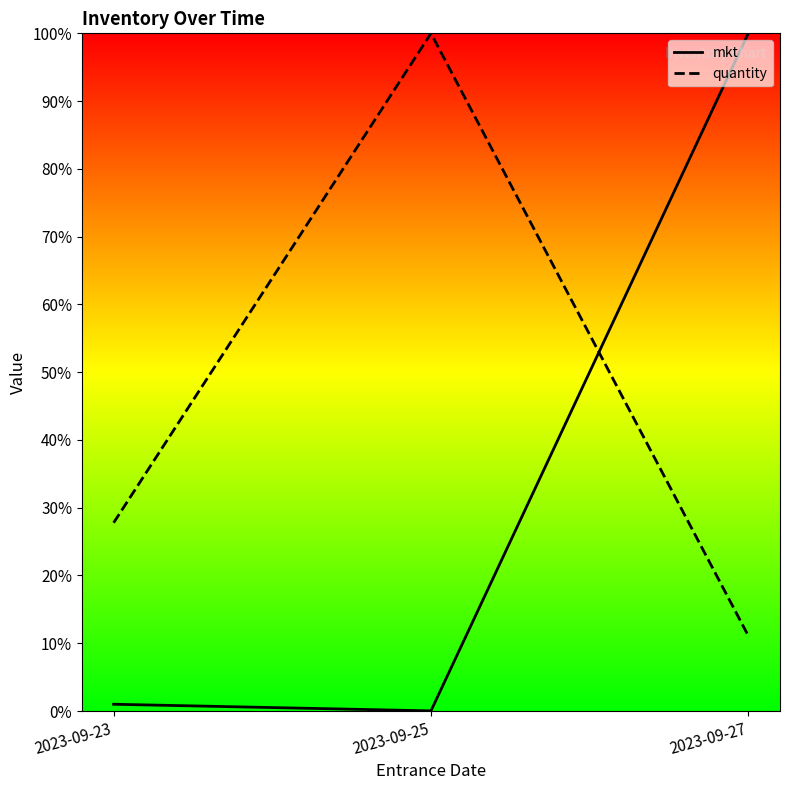

What is the total value across all series at 2023-09-23?

0.3